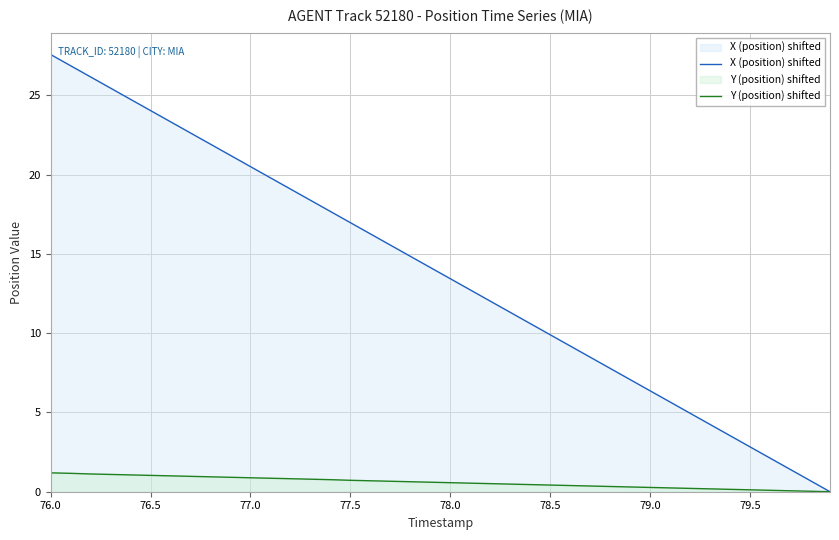

Which category has the highest value across all series?

76.0